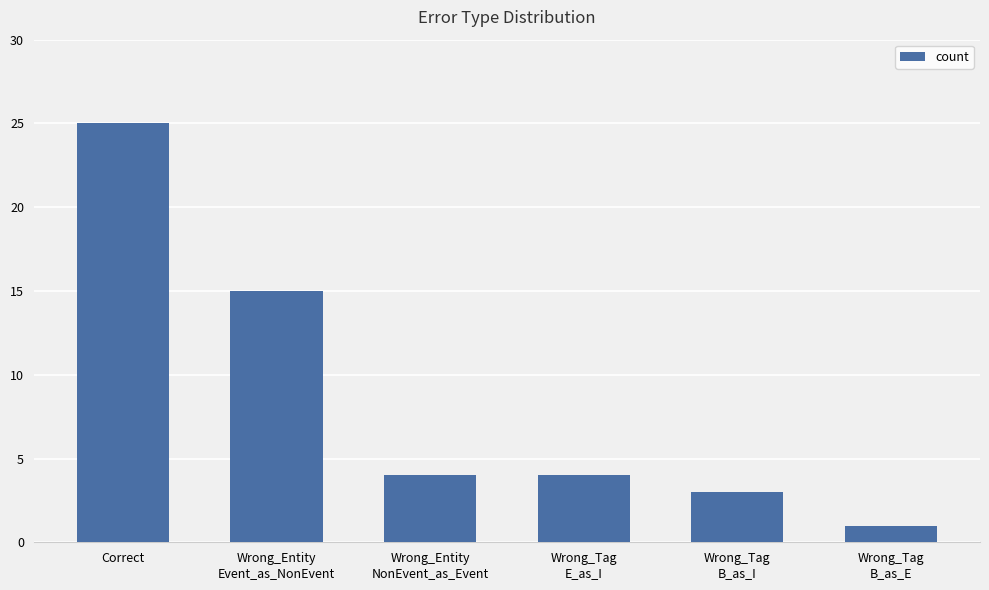

What position from the left is Correct?

1